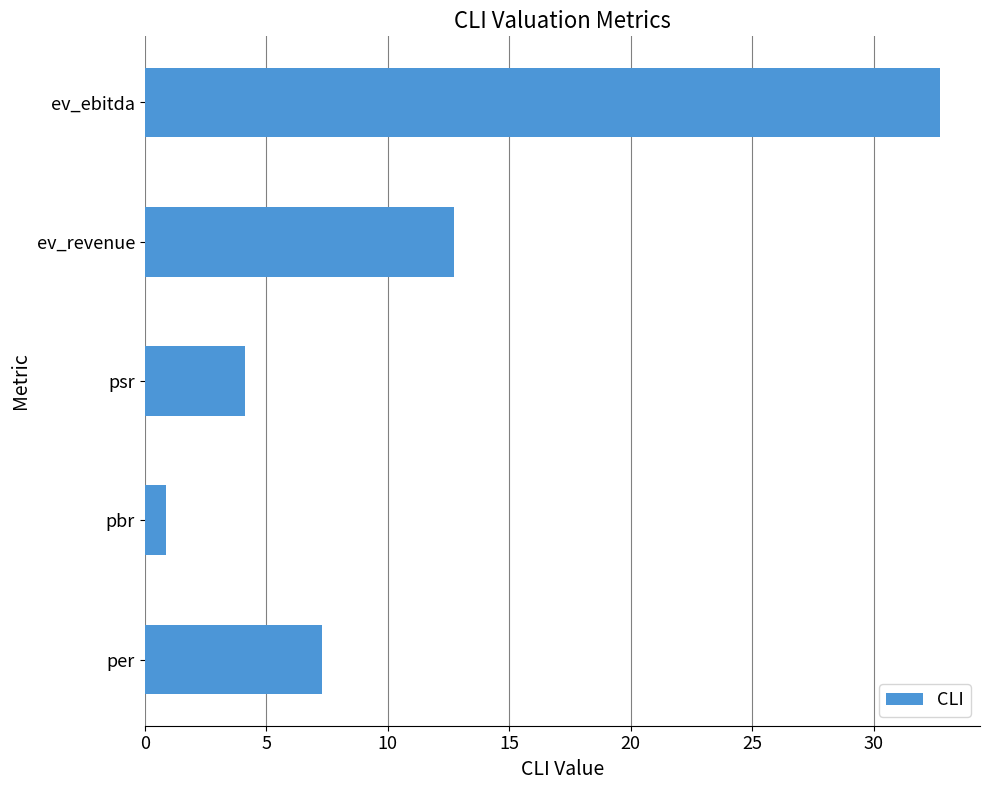

Where is the data nearest to the value 16?

ev_revenue